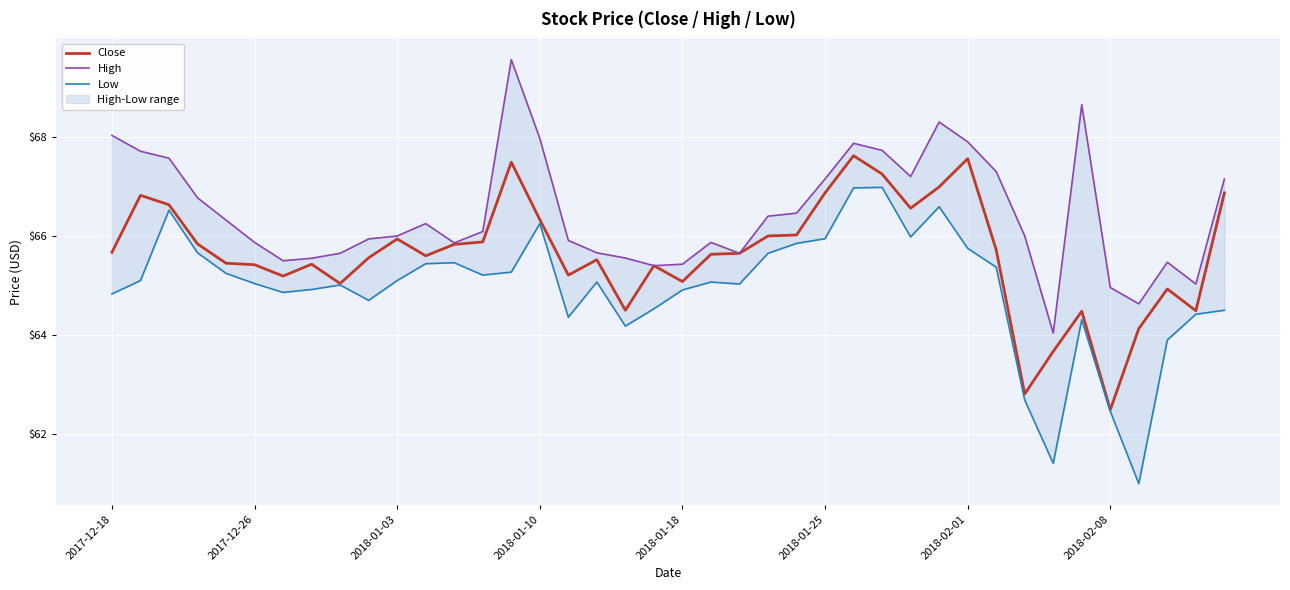

What is the lowest value of the Close series?

62.5